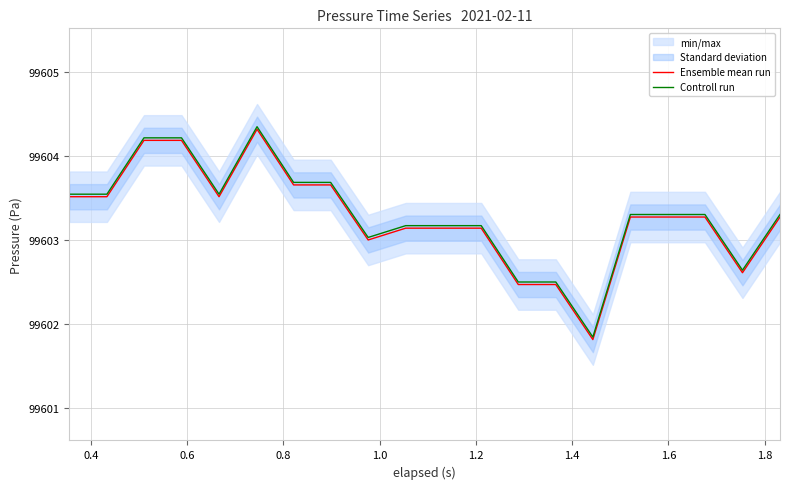

True or false: Controll run and Ensemble mean run intersect in this chart.

False